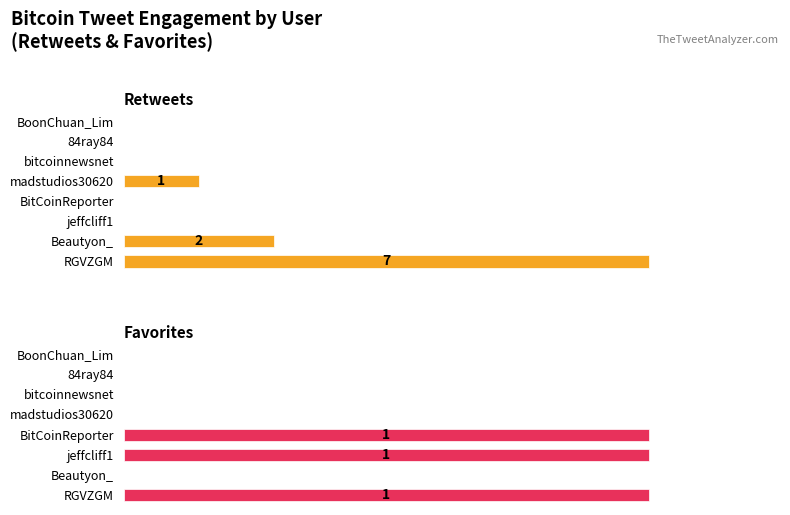

Does the chart contain any negative values?

No